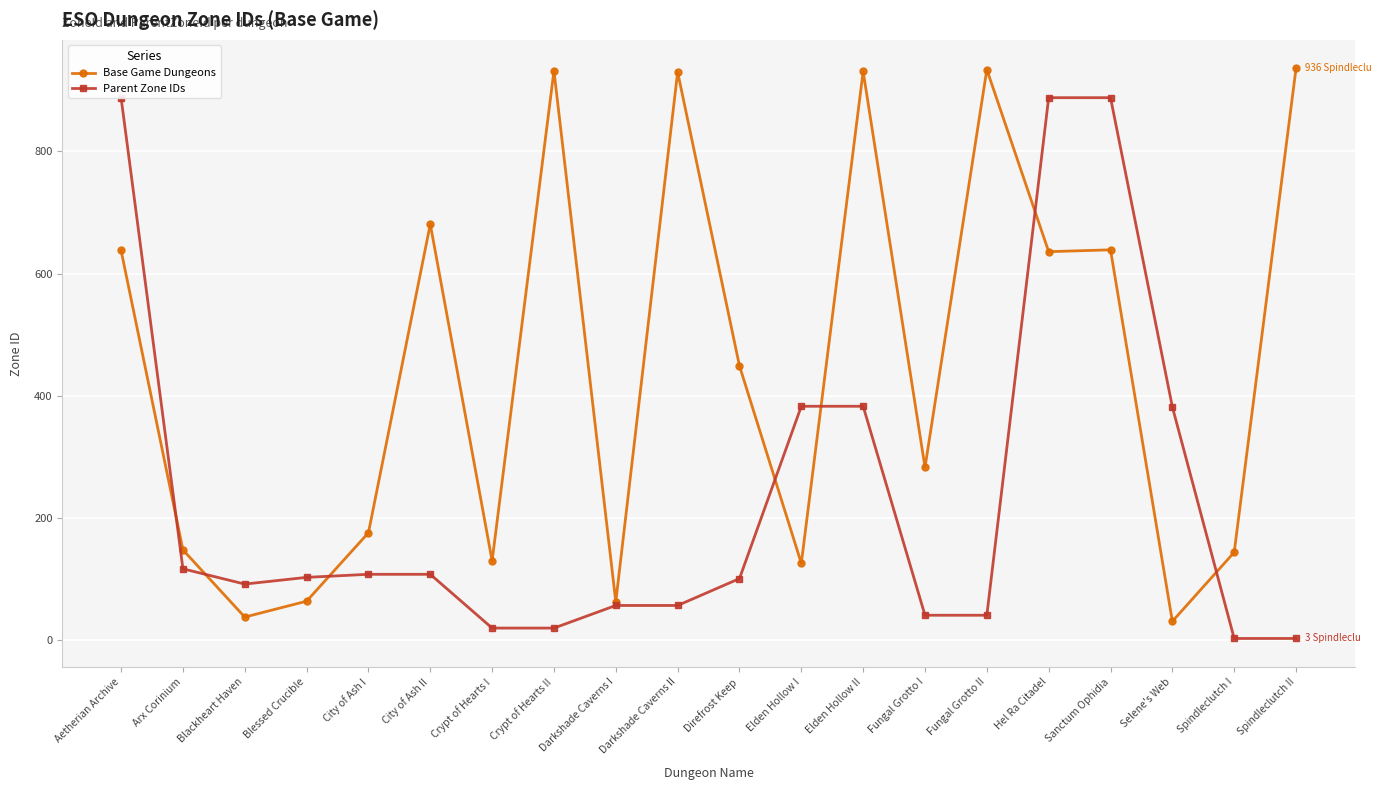

Which has a higher value, Direfrost Keep or Arx Corinium?

Direfrost Keep